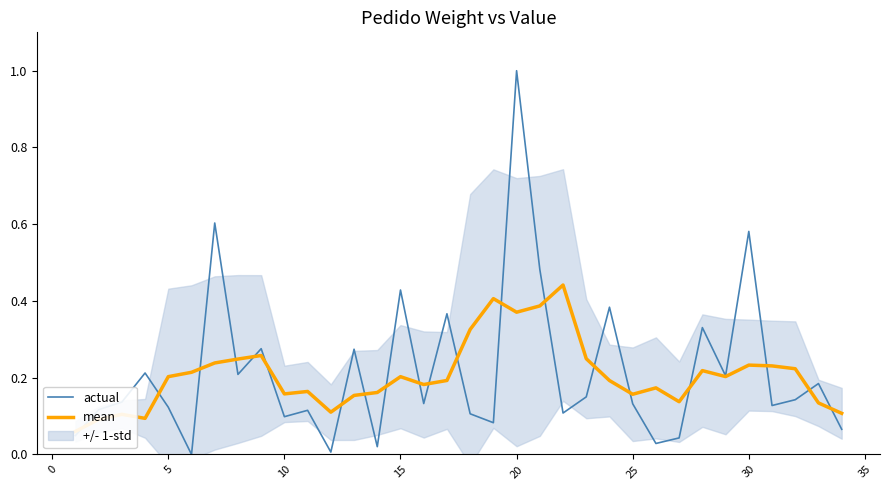

List the series in order of their peak value, lowest first.

mean, actual